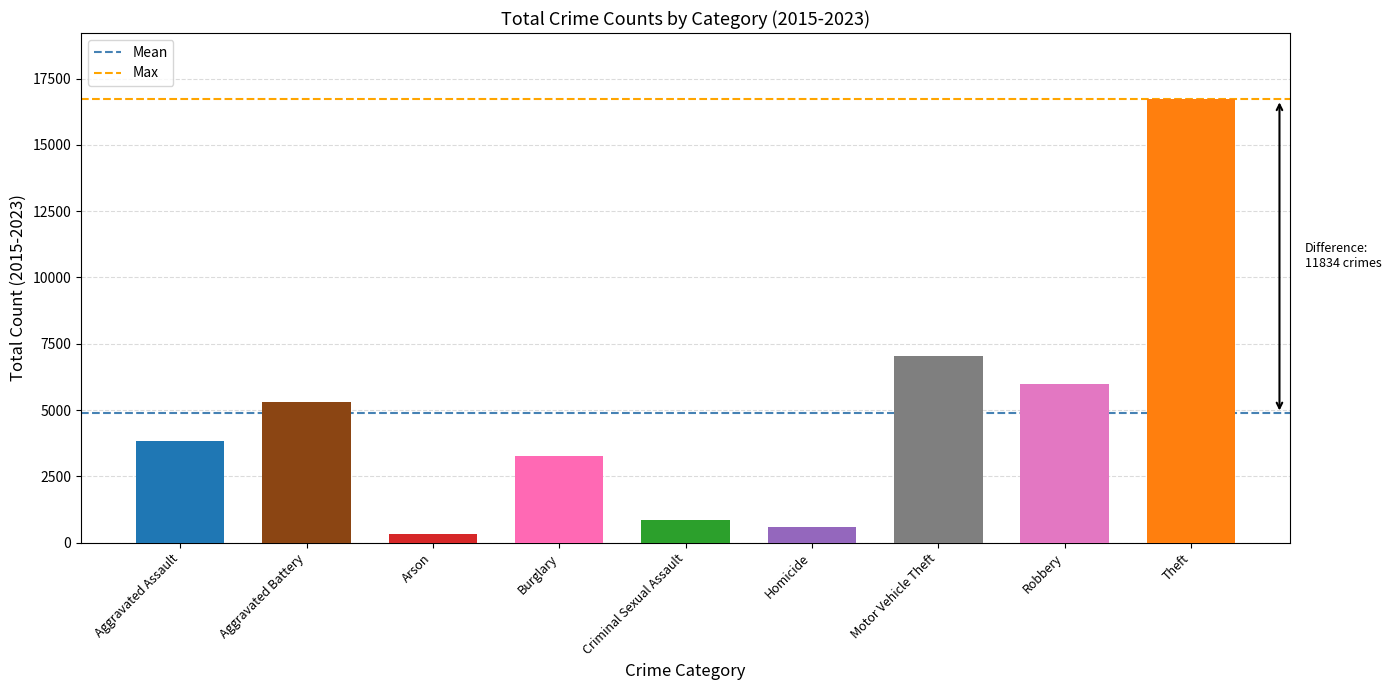

What is the maximum value shown in the chart?

16710